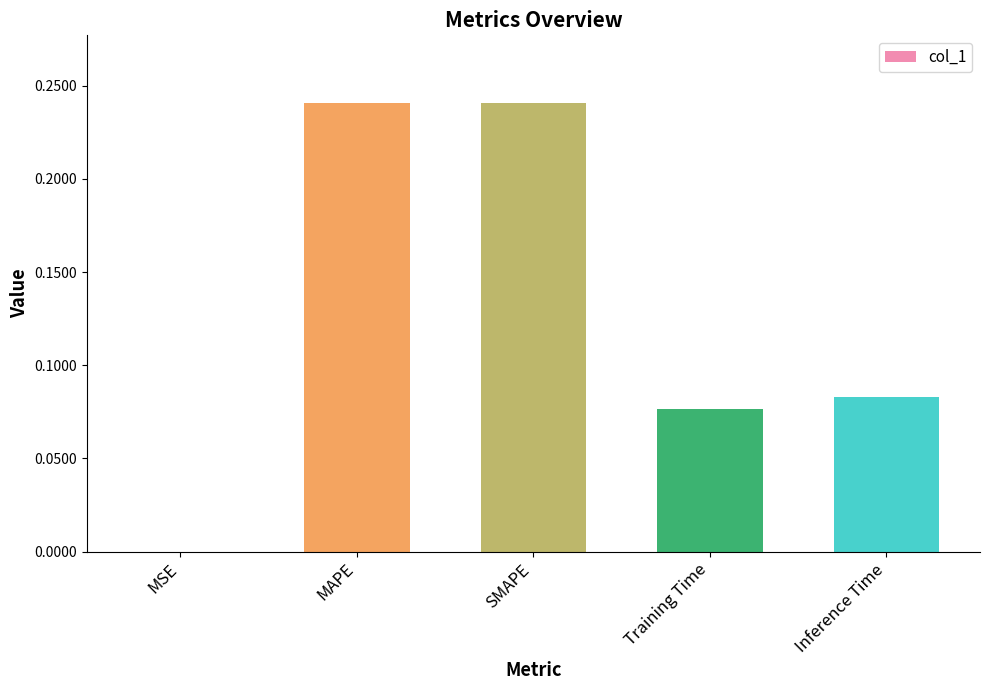

What is the sum of all values?

0.6